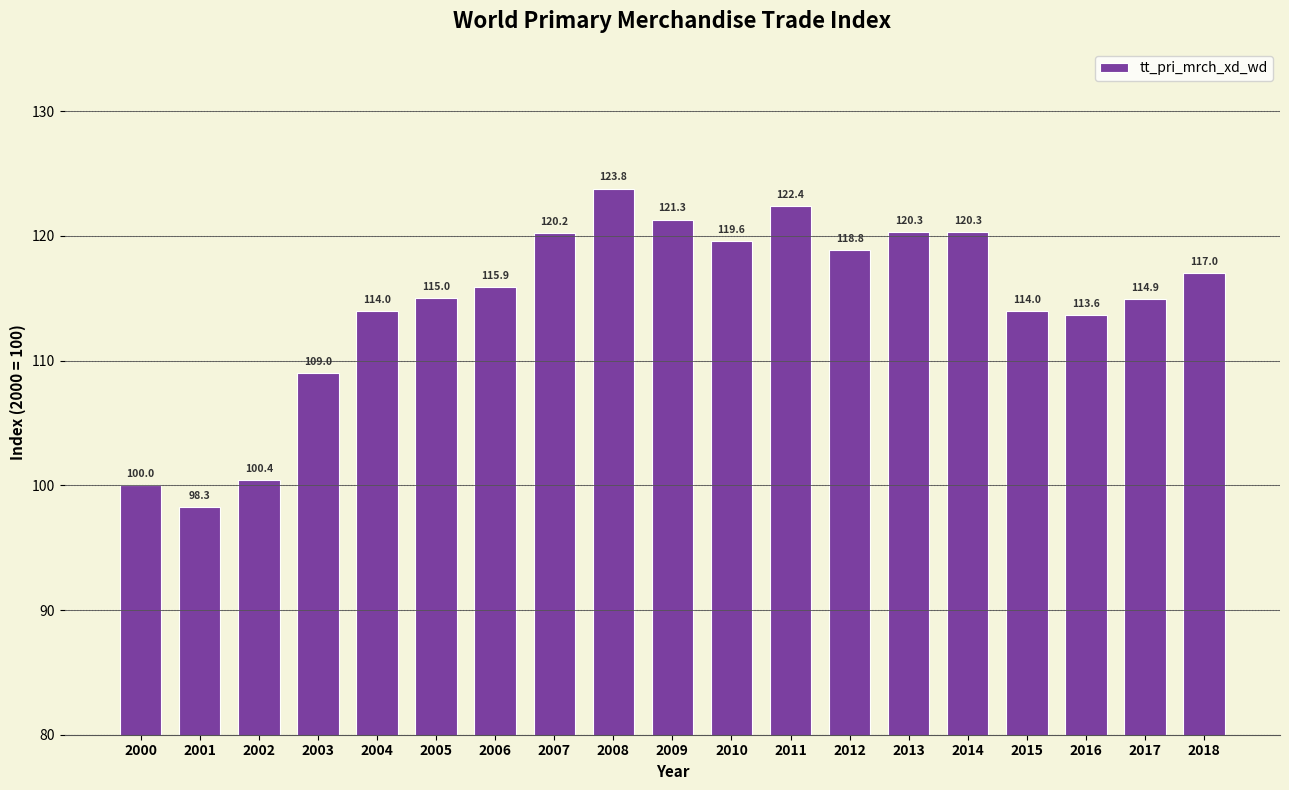

What is the sum of all values?

2178.8